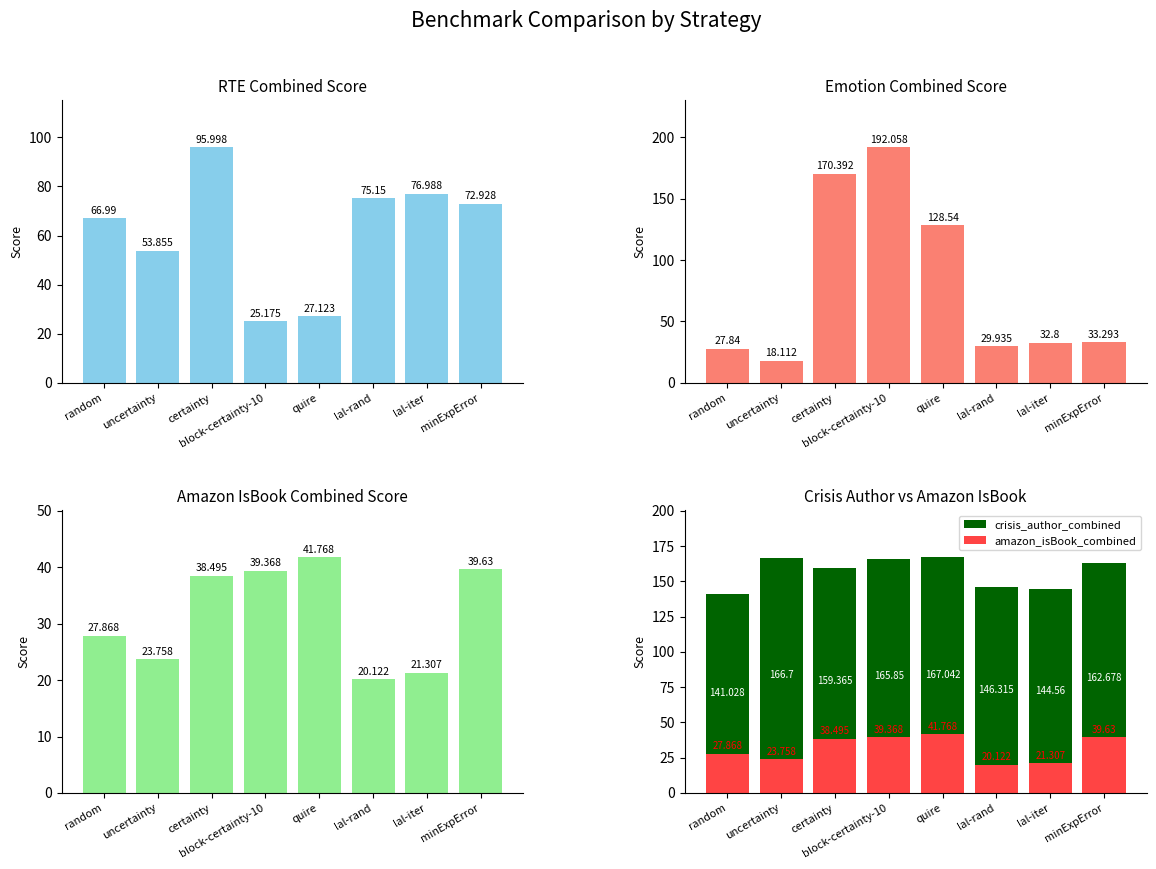

At which category is the sum across all series the highest?

certainty